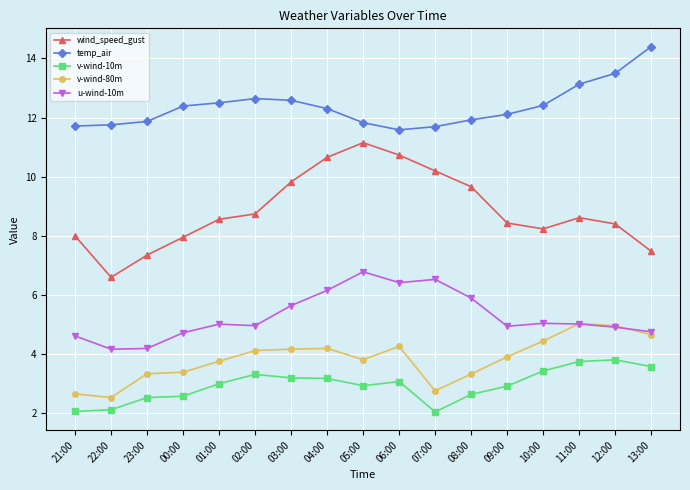

What position from the left is 01:00?

5